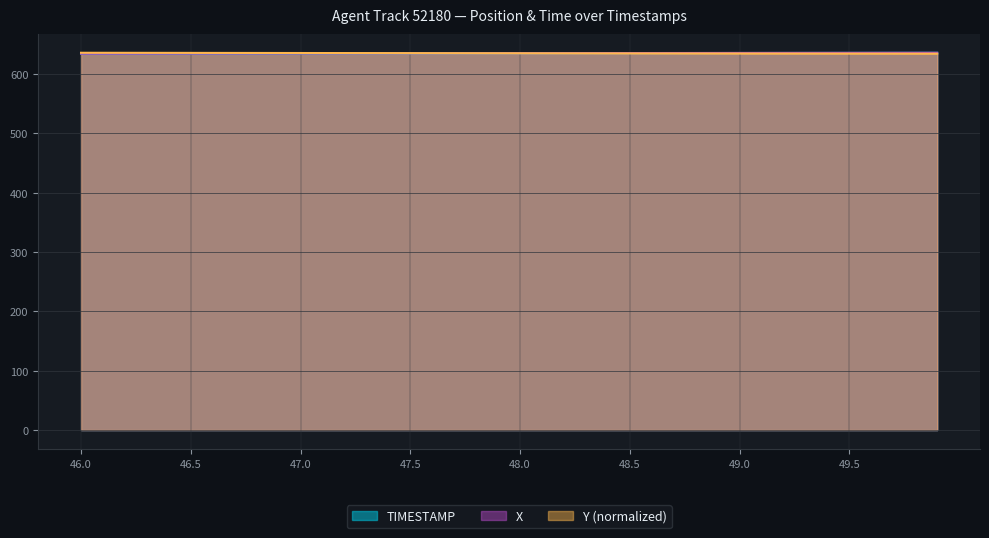

What is the sum of all Y values?

25409.5